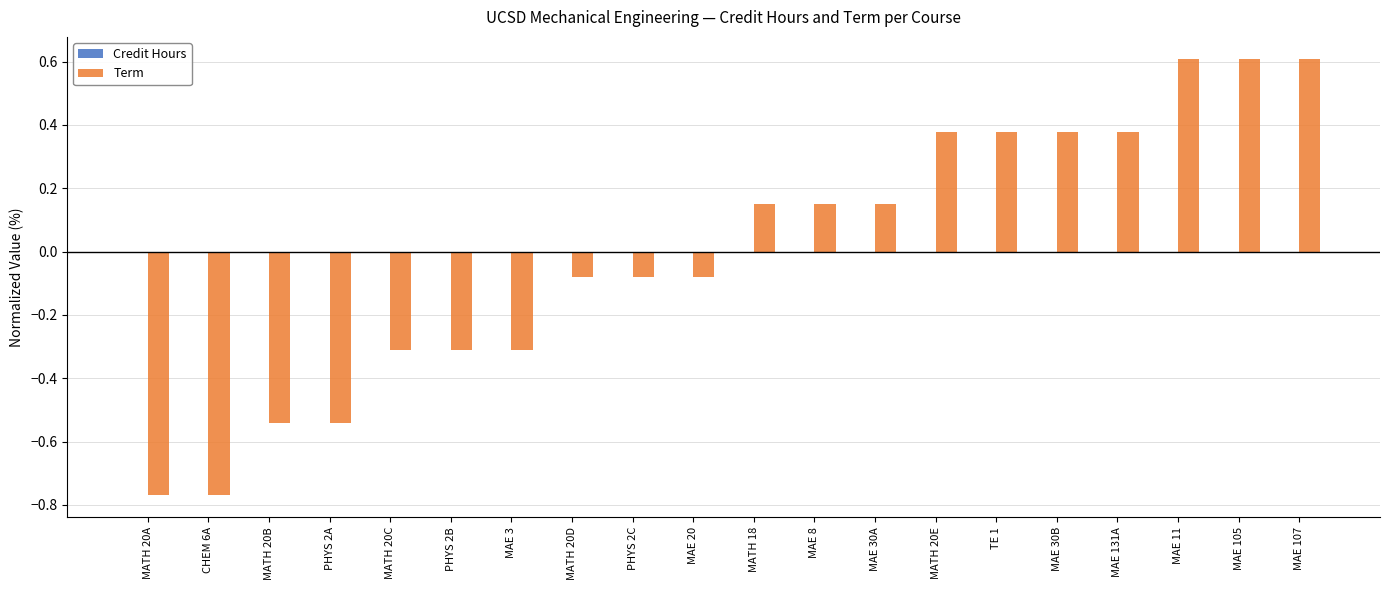

How many bars are there in total?

20